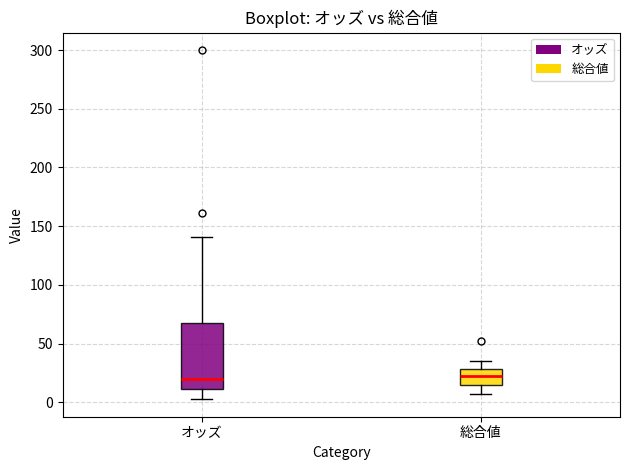

Which box is the tallest, from its lower edge to its upper edge?

オッズ